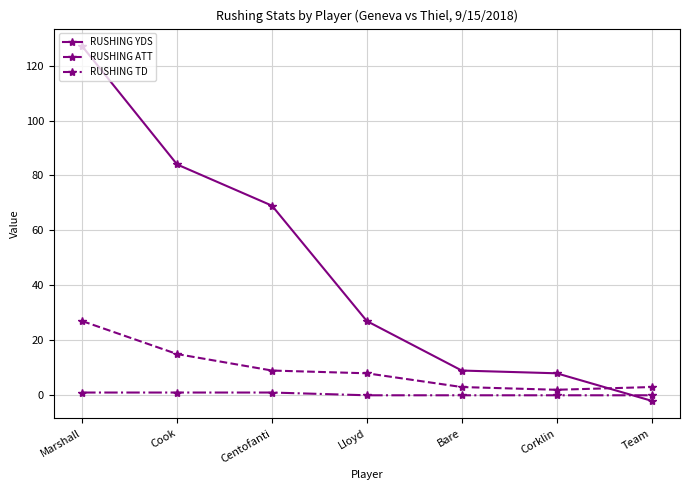

How many distinct data groups are displayed?

3